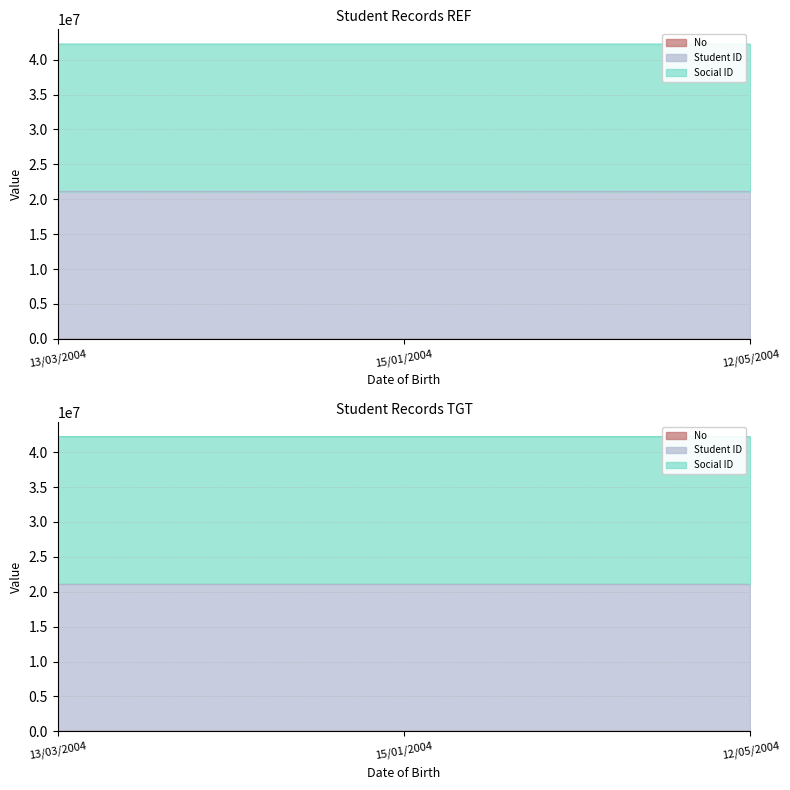

At which category is the sum across all series the highest?

12/05/2004